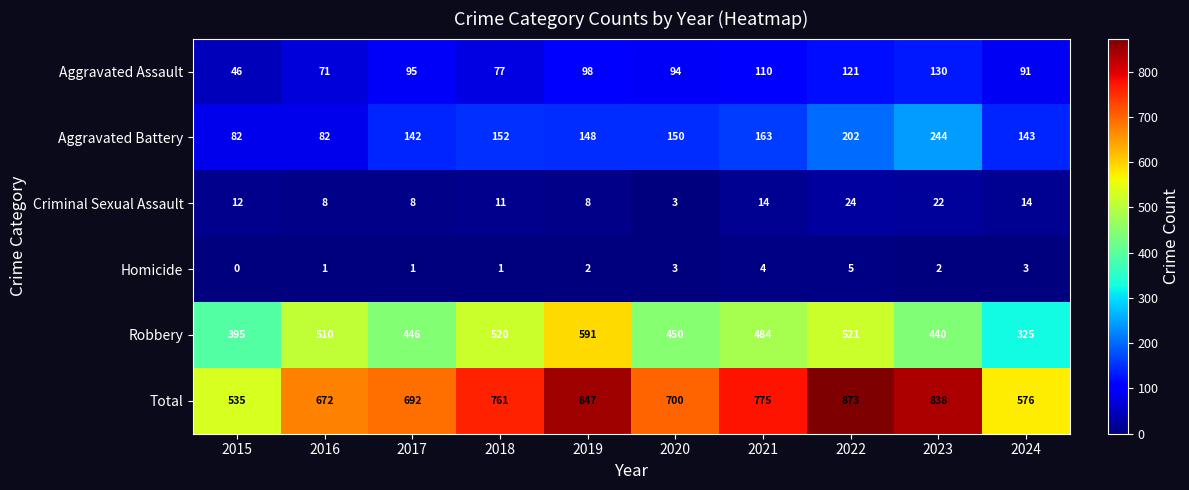

What is the sum of the Homicide values at 2016 and 2022?

6